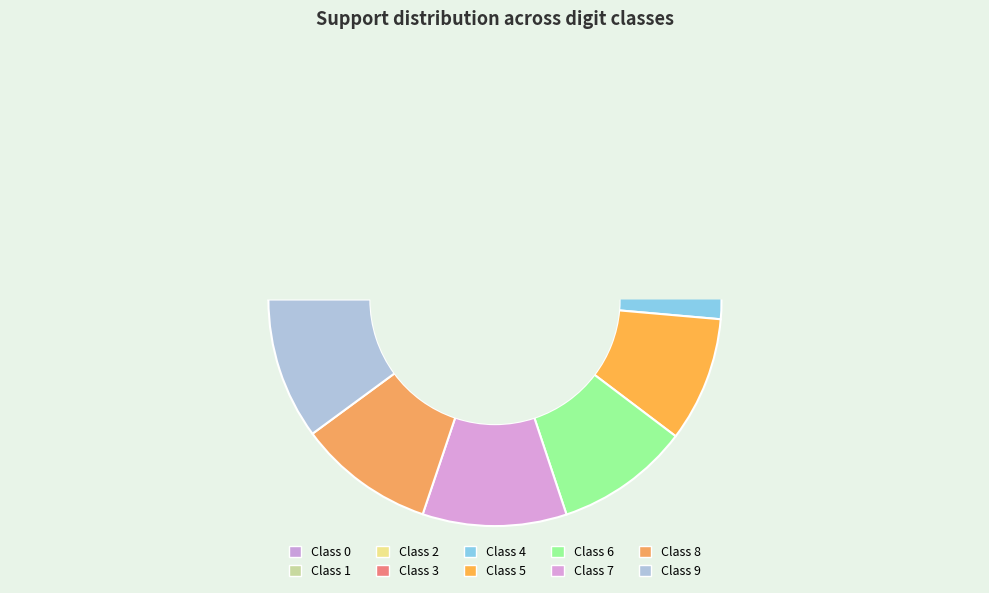

True or false: 0 accounts for 1% of the total.

False